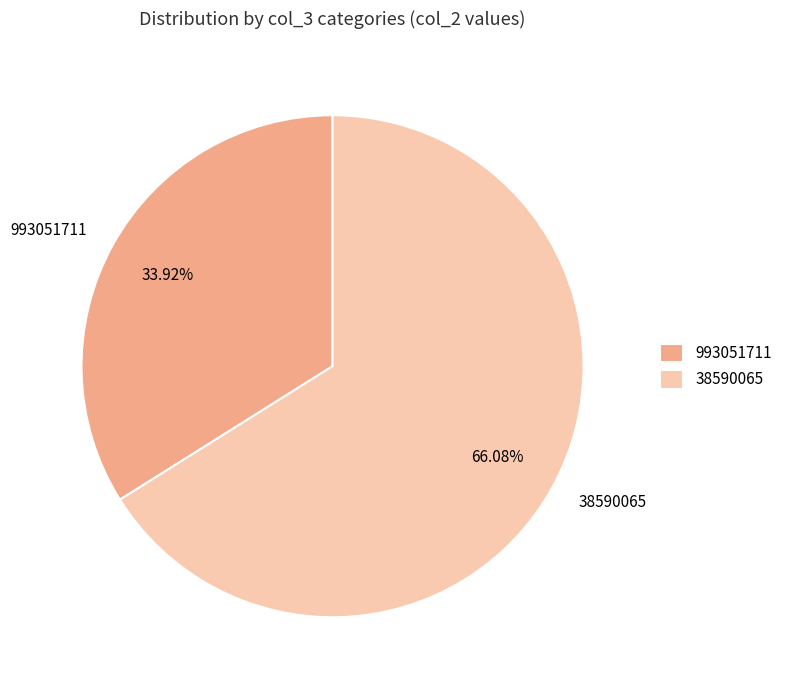

How many slices are in this pie chart?

2